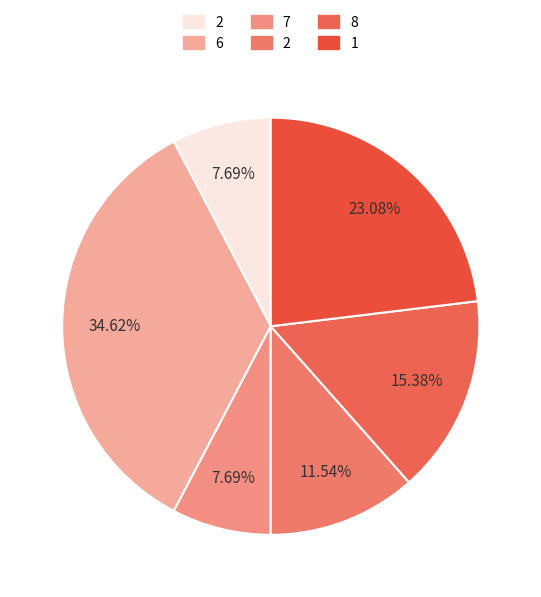

Count the number of slices in the pie.

6